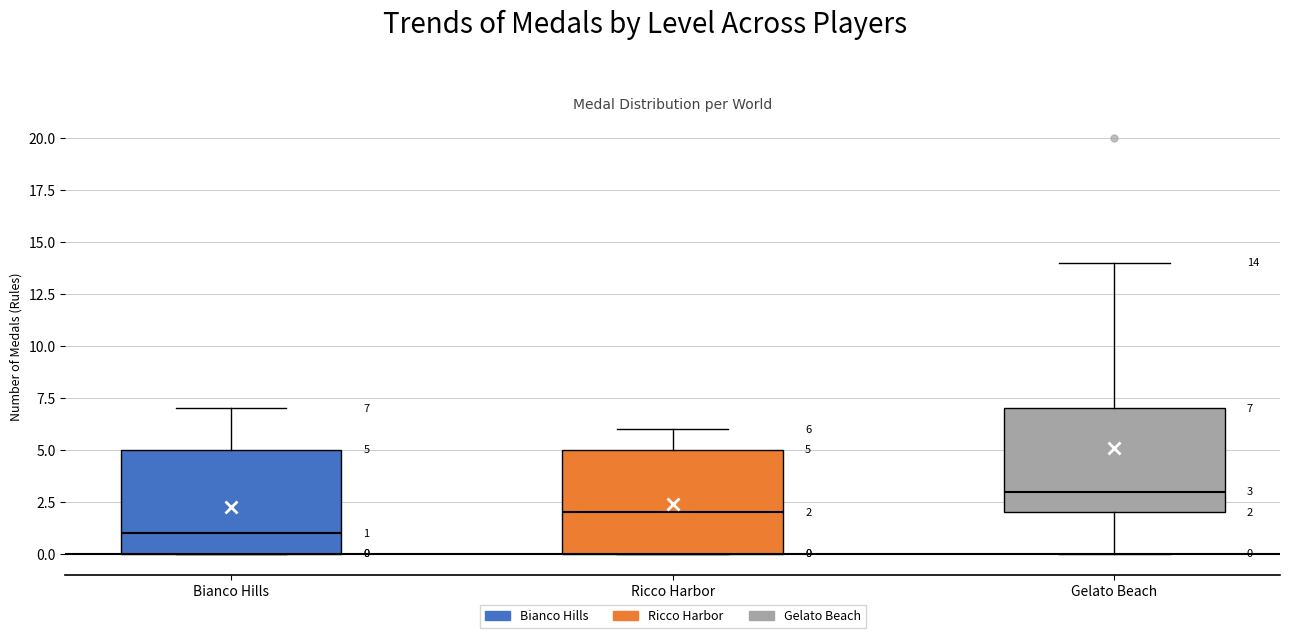

Which box has the highest median line?

Gelato Beach